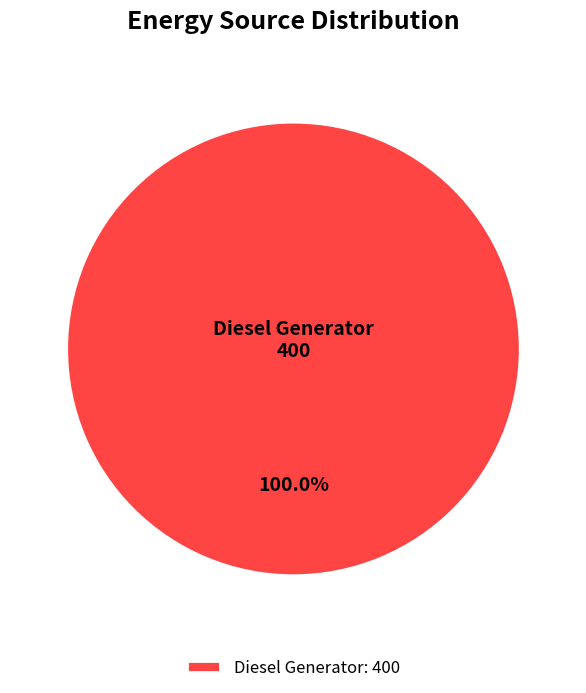

Which slice represents more than half of the pie?

Diesel Generator: 400